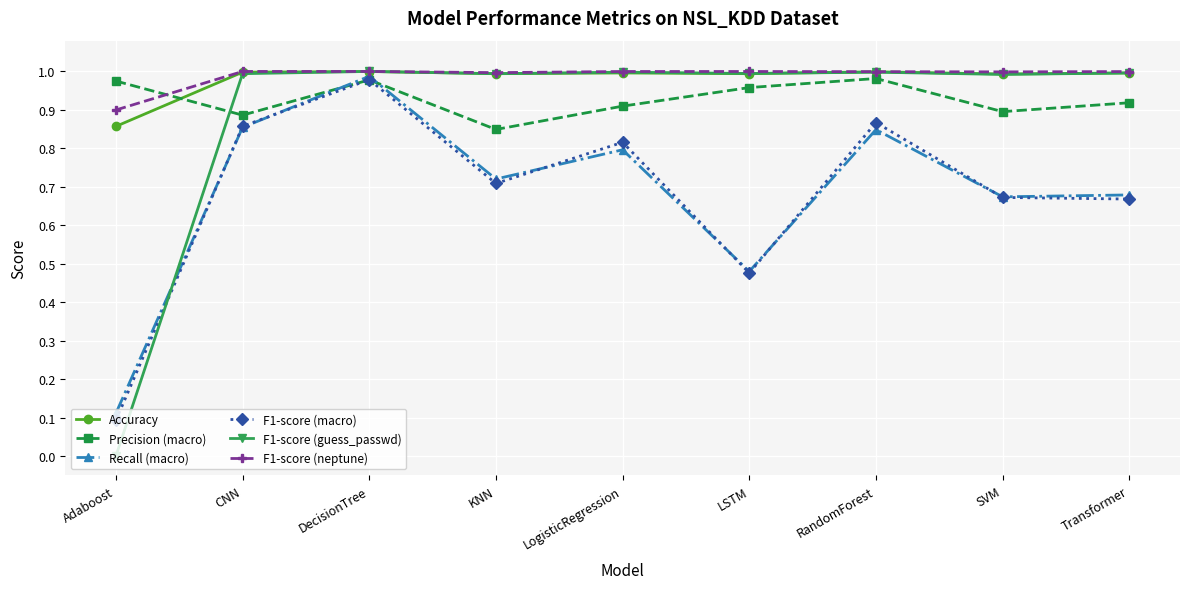

True or false: F1-score (neptune) has a value of 1.3 at LSTM.

False